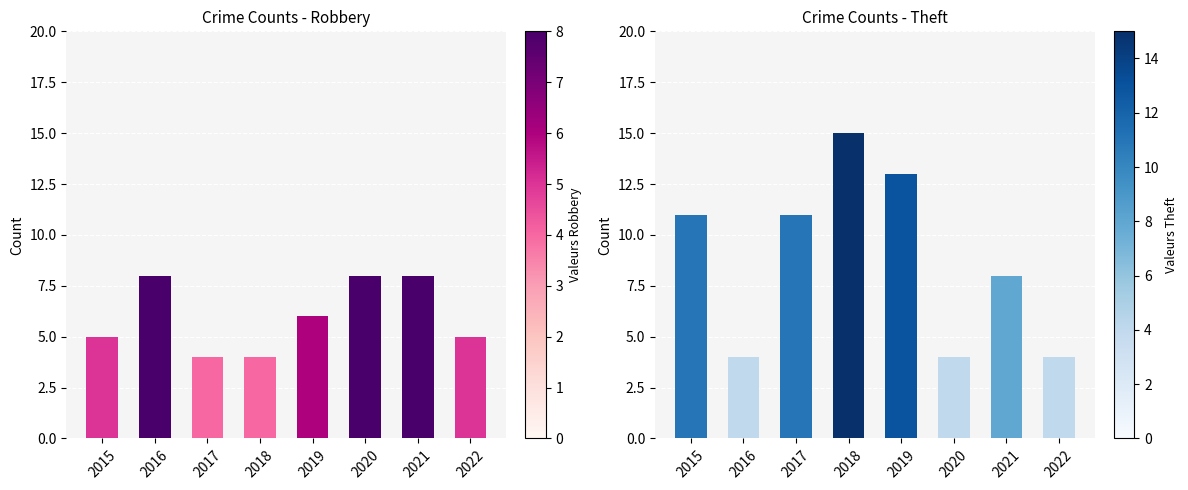

List the series in order of their overall mean, lowest first.

Robbery, Theft